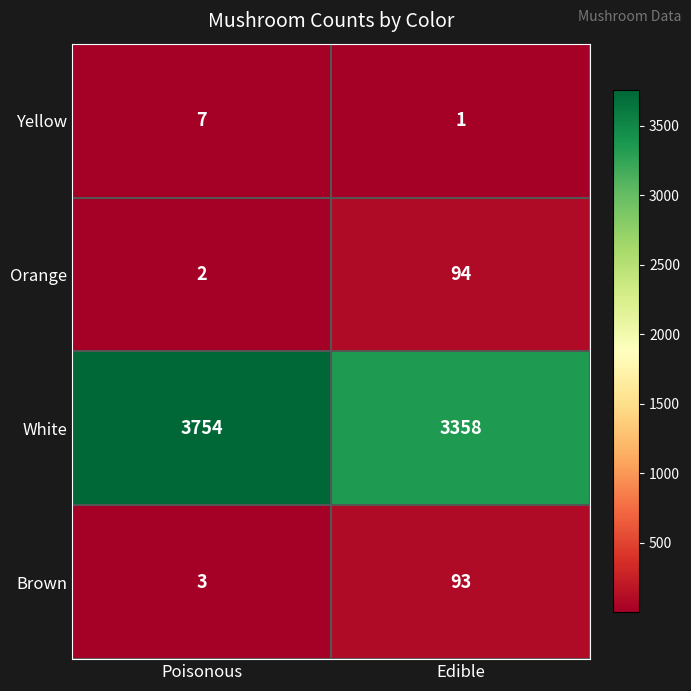

What is the spread (max minus min) of values at Poisonous?

3752